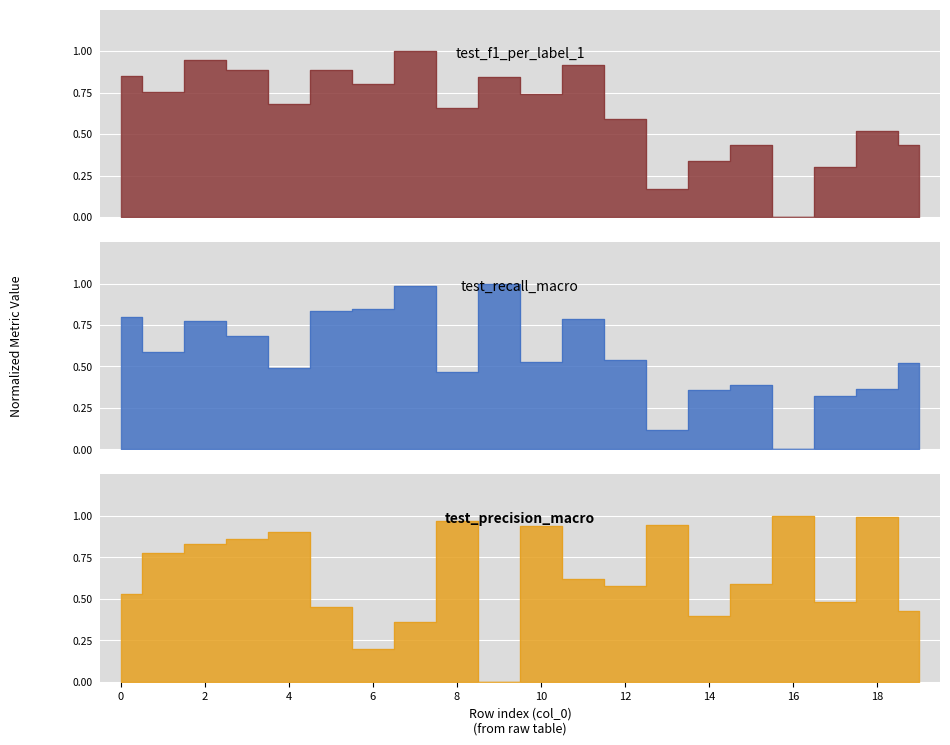

Which series has the widest spread of values?

test_recall_macro